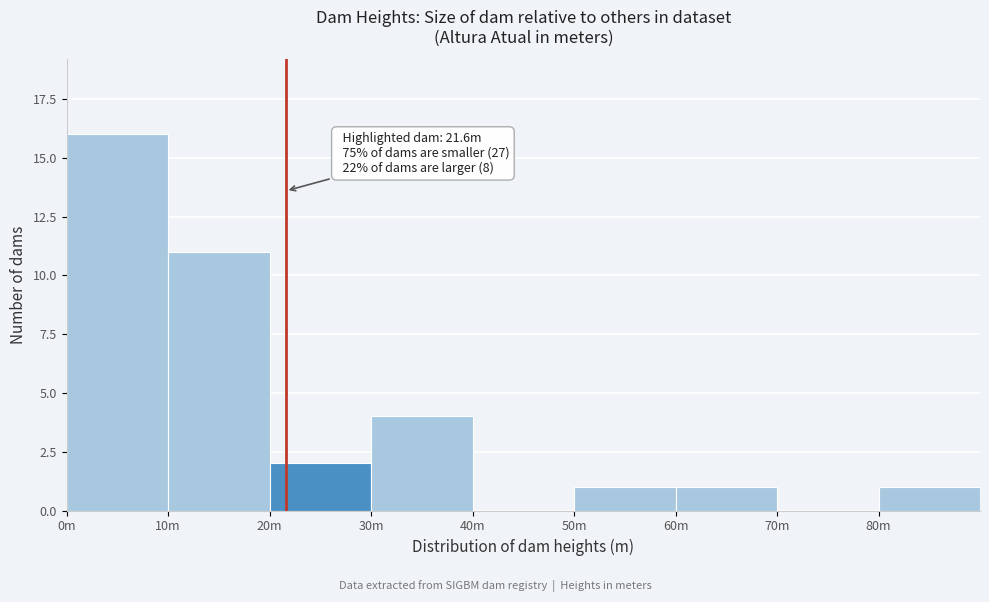

Reading left to right, transcribe all the data shown in this chart.

0m=16	10m=11	20m=2	30m=4	40m=0	50m=1	60m=1	70m=0	80m=1